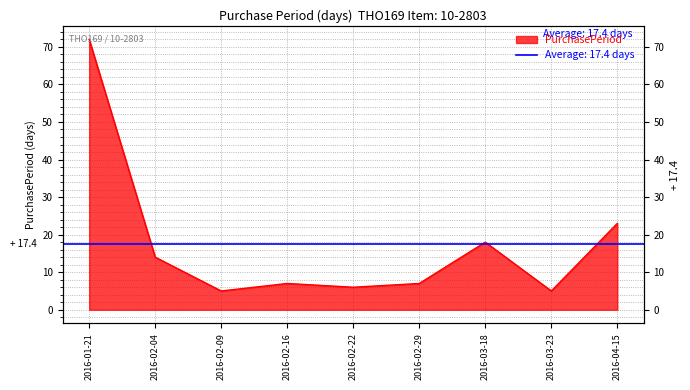

The chart shows a value of 122 at 2016-01-21. True or false?

False